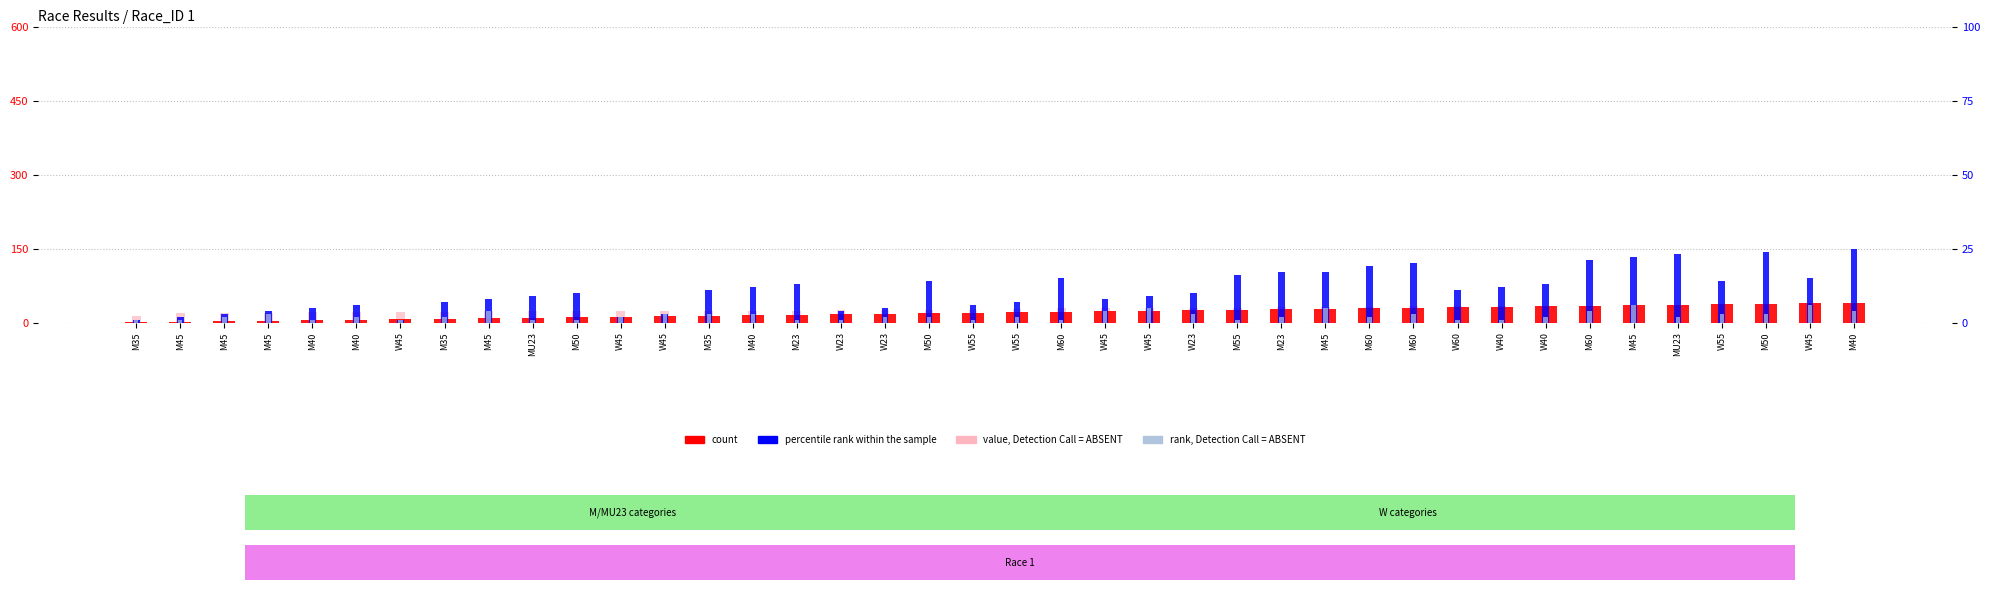

What is the value of the count bar at the 32nd from the left?

32.0